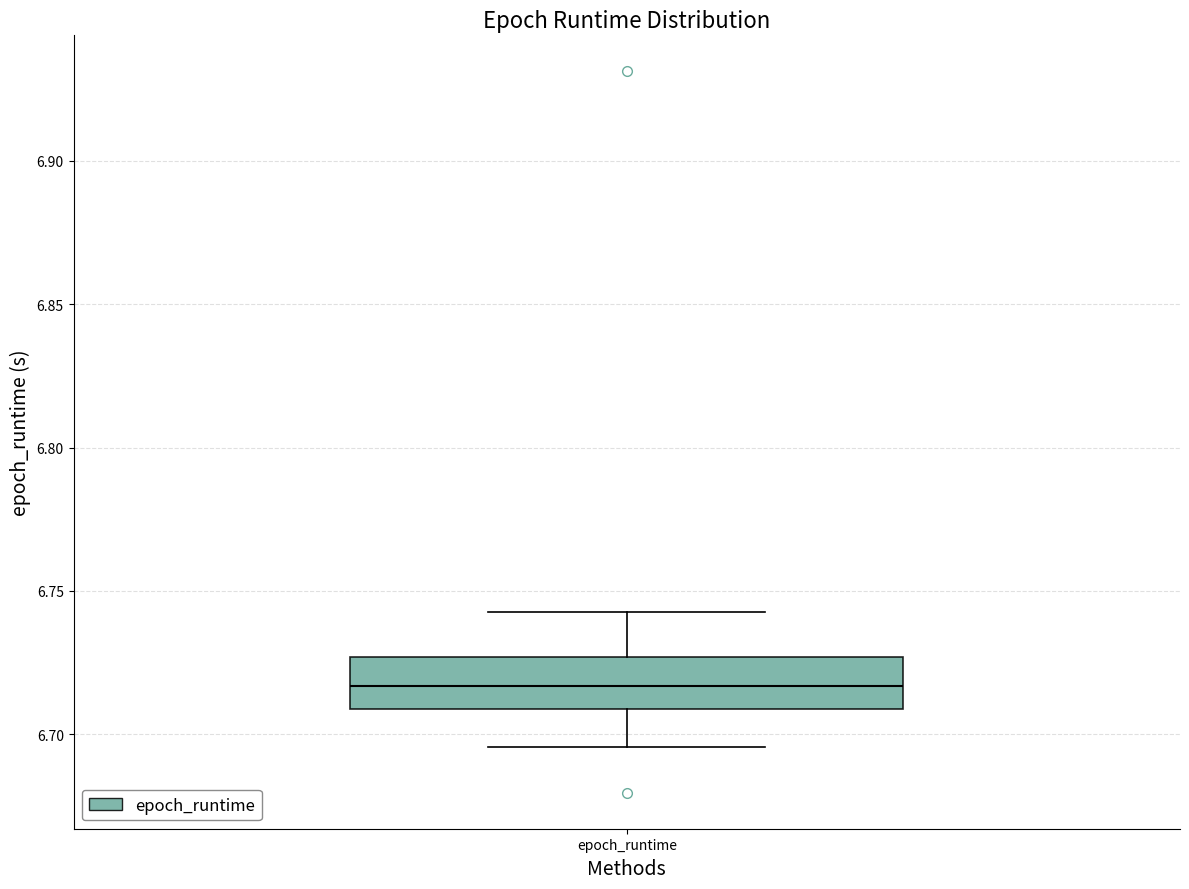

Read this box plot against the y-axis: the position of the median line, the range covered by the box, and the ends of both whiskers. The values are not printed on the chart, so give them approximately, as read against the axis.

median 6.715, box 6.710 to 6.725, whiskers 6.695 to 6.740